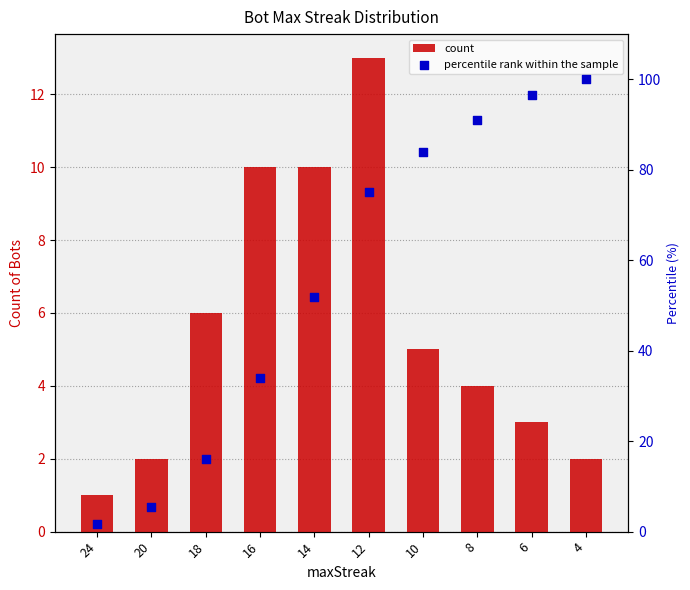

At how many categories does at least one series exceed 40?

6